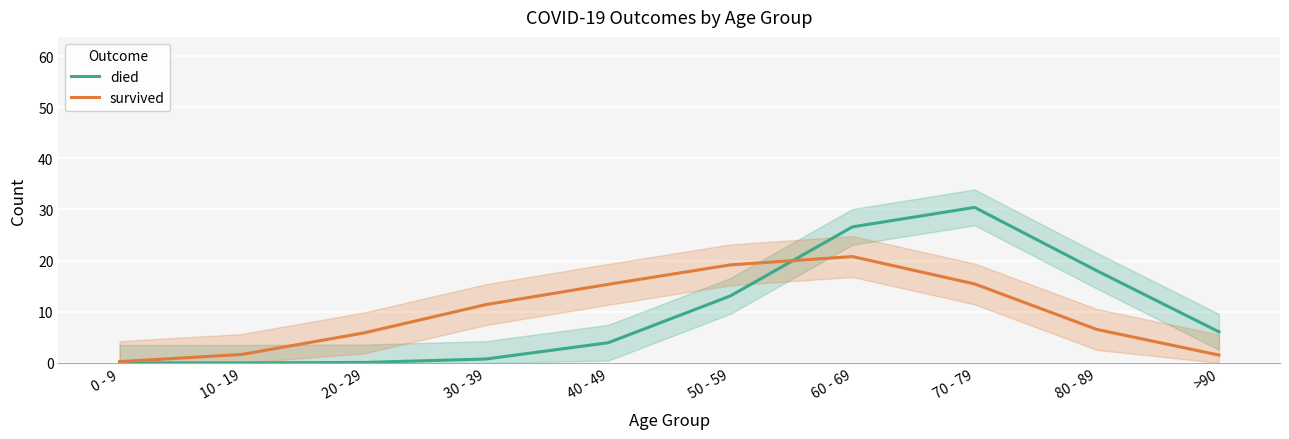

What is the maximum value shown in the chart?

30.4